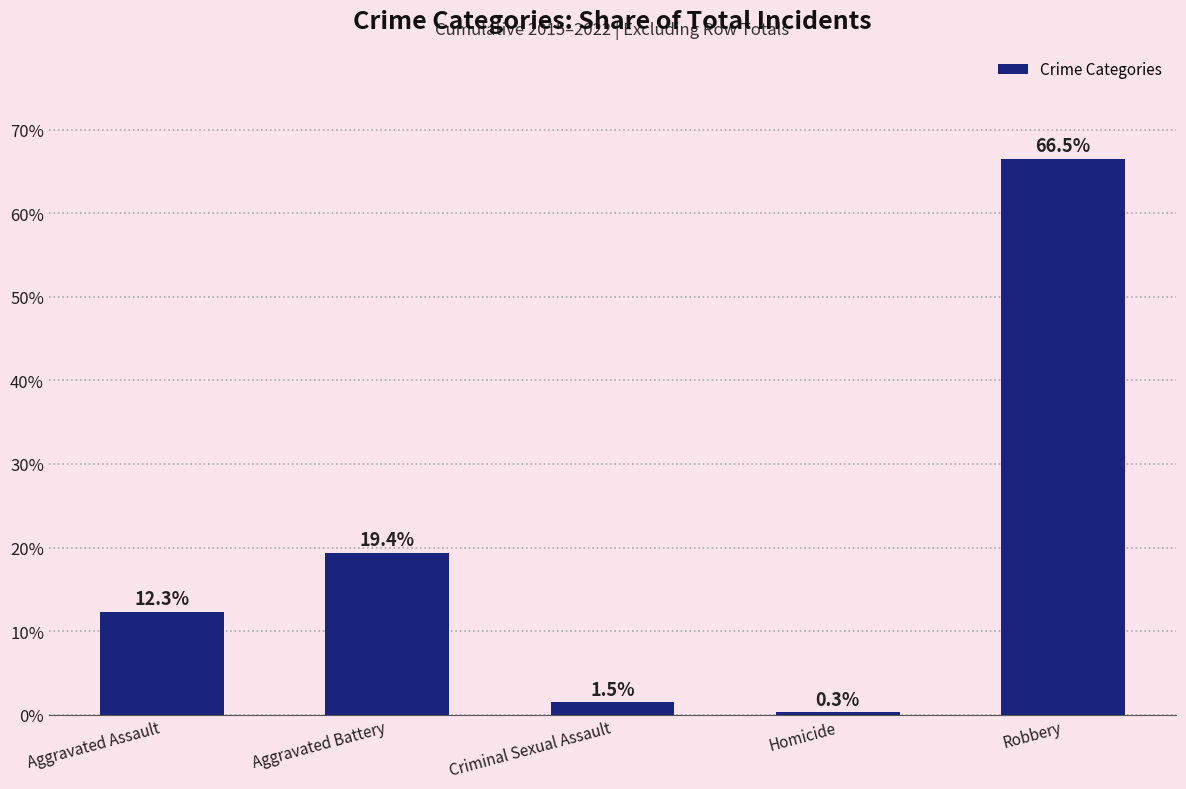

How many values exceed 12?

3